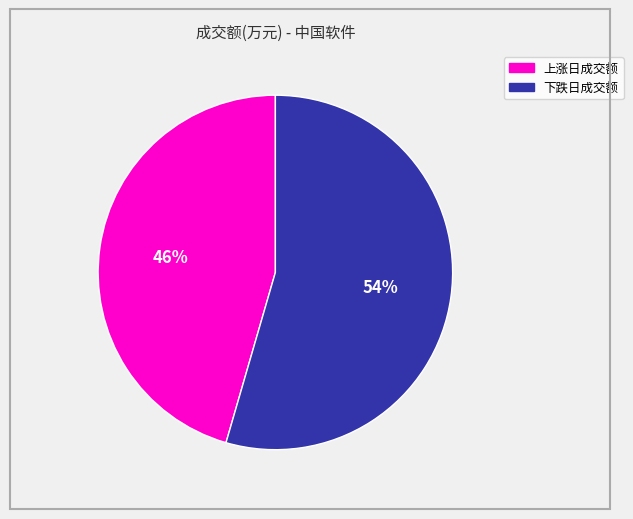

How many slices are in this pie chart?

2